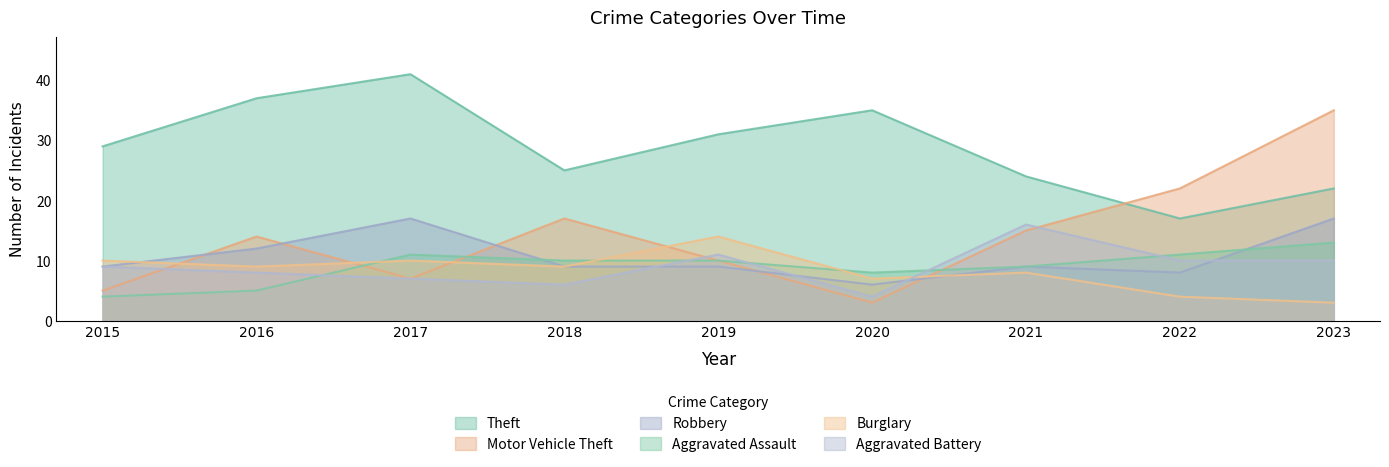

List the labels in order of Aggravated Assault value, largest first.

2023, 2017, 2022, 2018, 2019, 2021, 2020, 2016, 2015